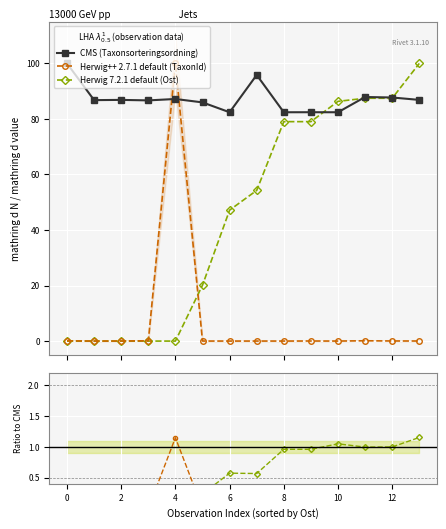

How many values in the Herwig 7.2.1 default (Ost) series are below 54?

7